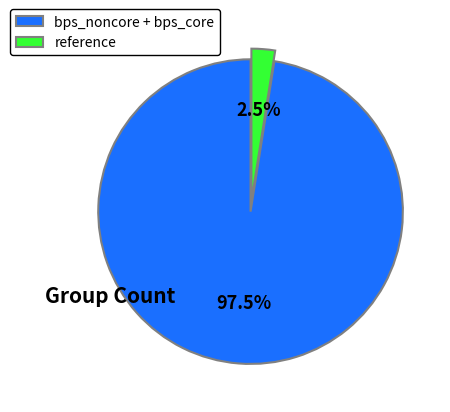

Between reference and bps_noncore + bps_core, which is larger?

bps_noncore + bps_core